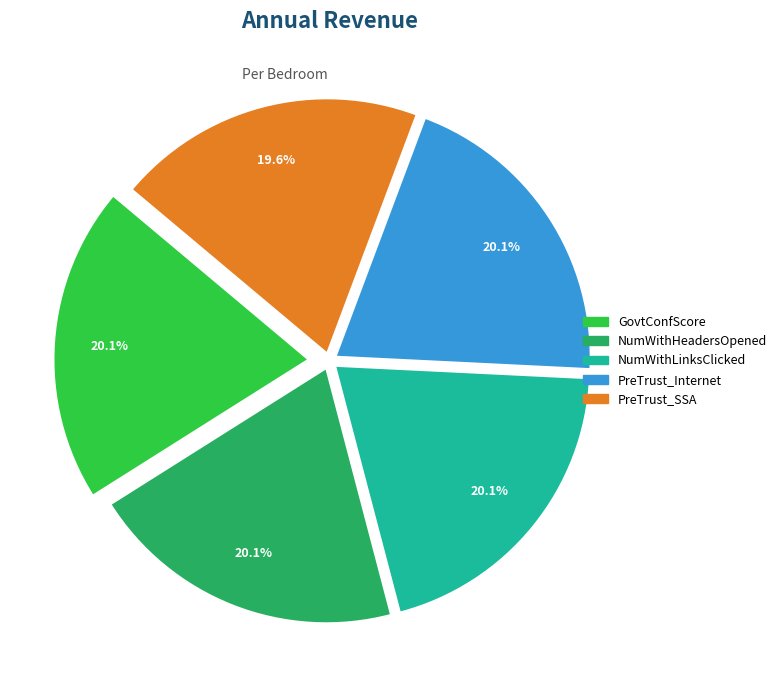

What percentage is the NumWithLinksClicked slice, to the nearest percent?

20%